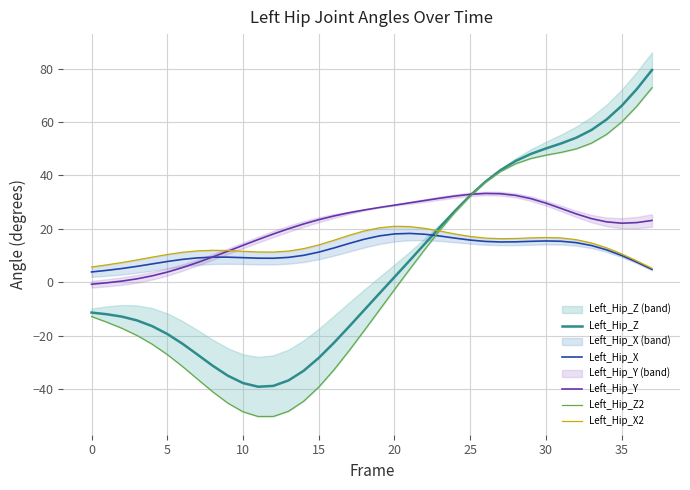

What is the difference between the maximum and minimum values in the Left_Hip_Y series?

34.0